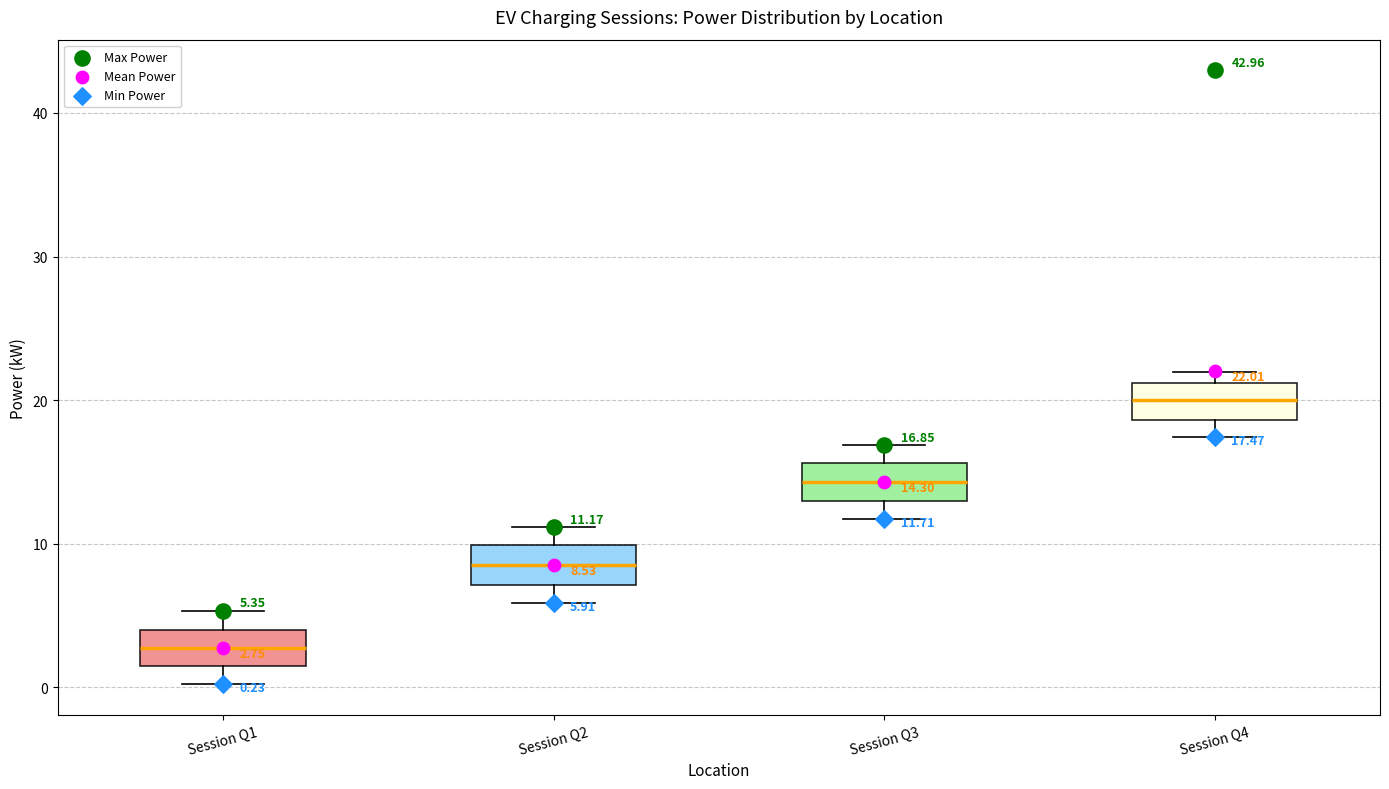

Which box's median line is the lowest?

Session Q1